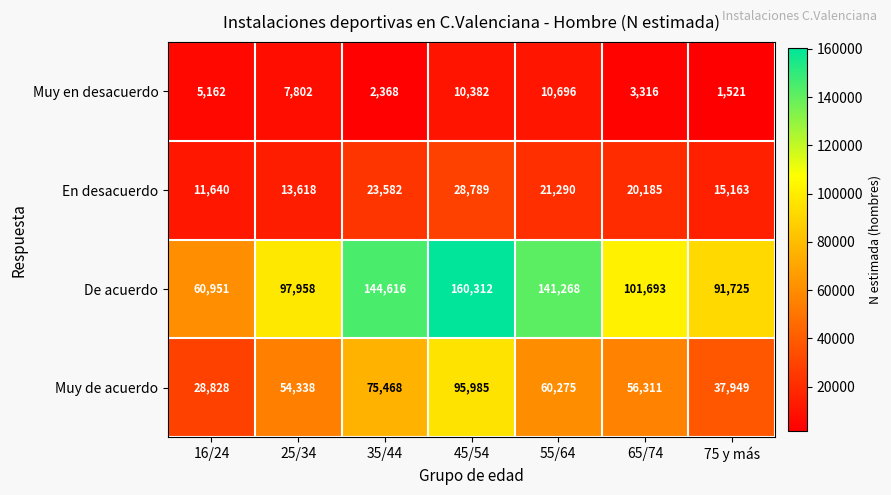

What is the sum of all De acuerdo values?

798523